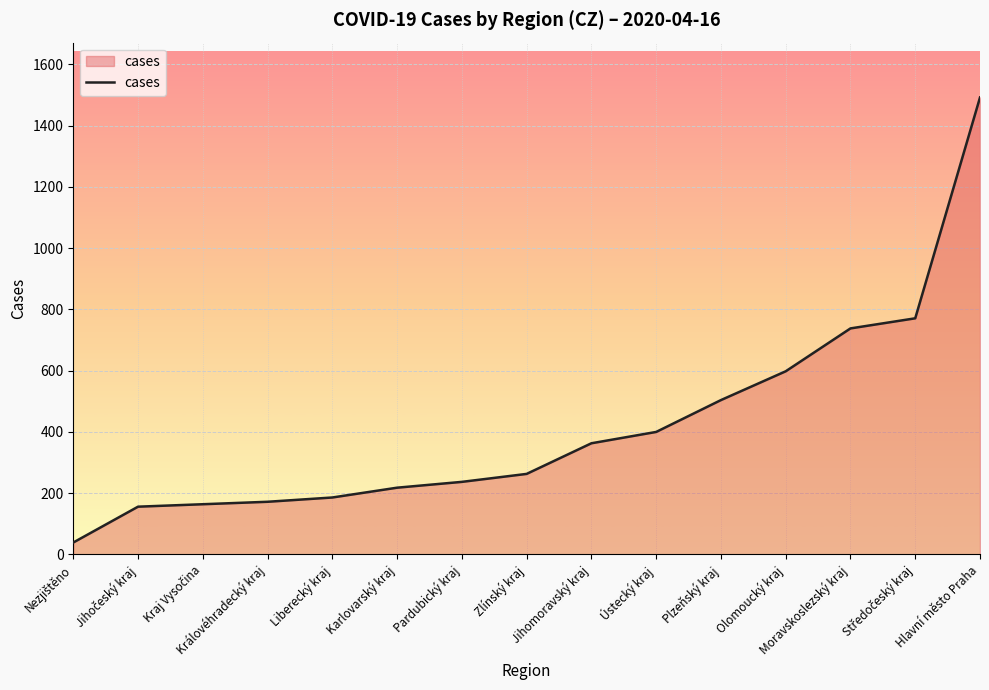

What position from the left is Jihomoravský kraj?

9